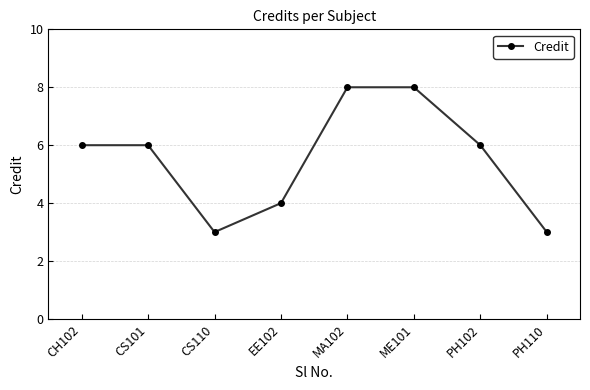

Count the number of categories in the chart.

8